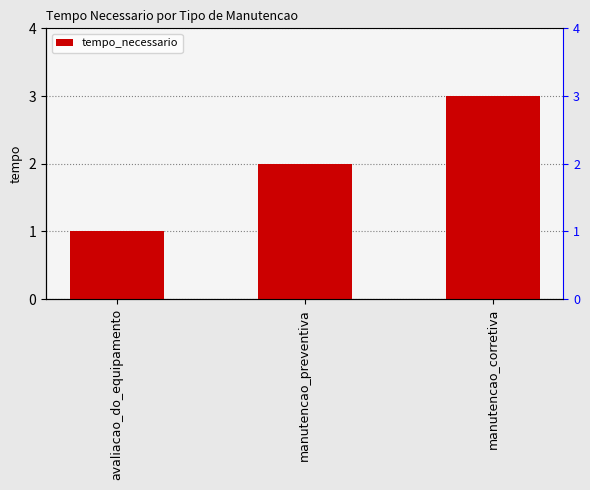

How many values are below 2?

1